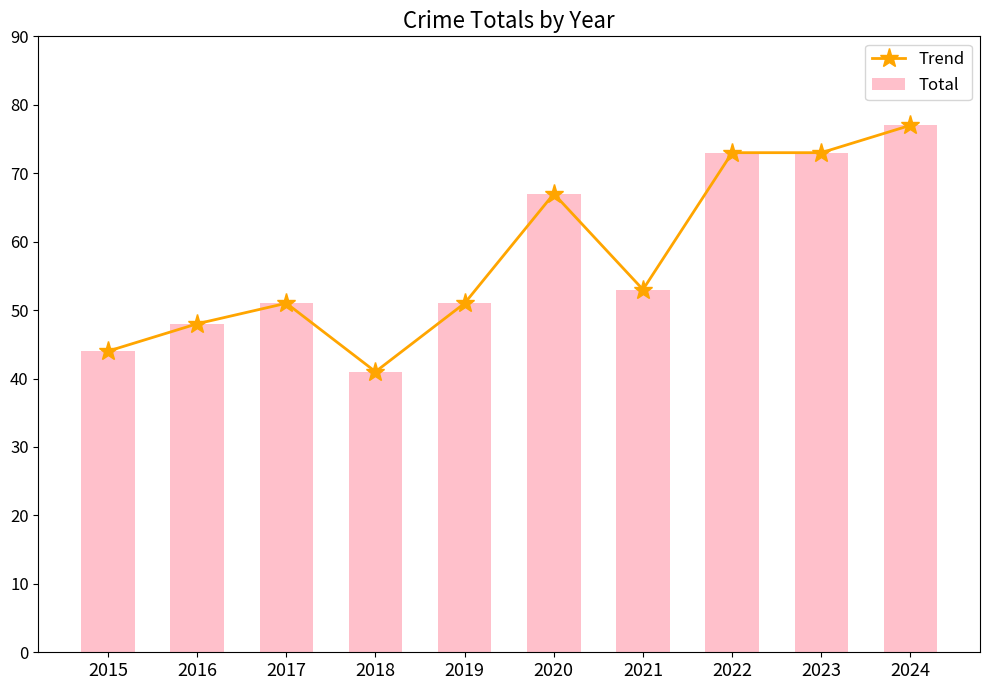

Which series has the widest spread of values?

Trend